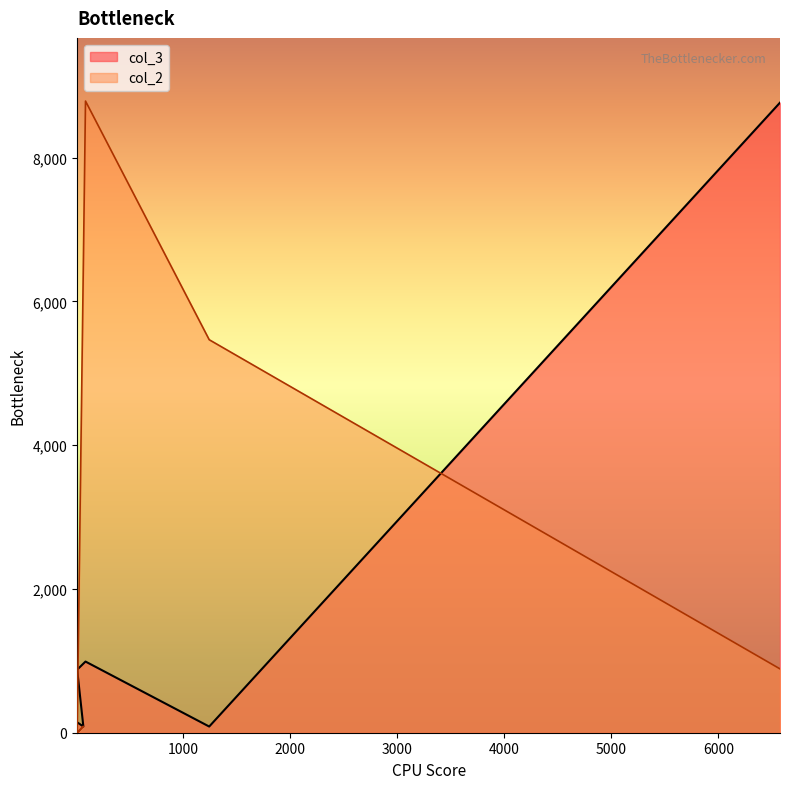

How many lines are shown in the chart?

2